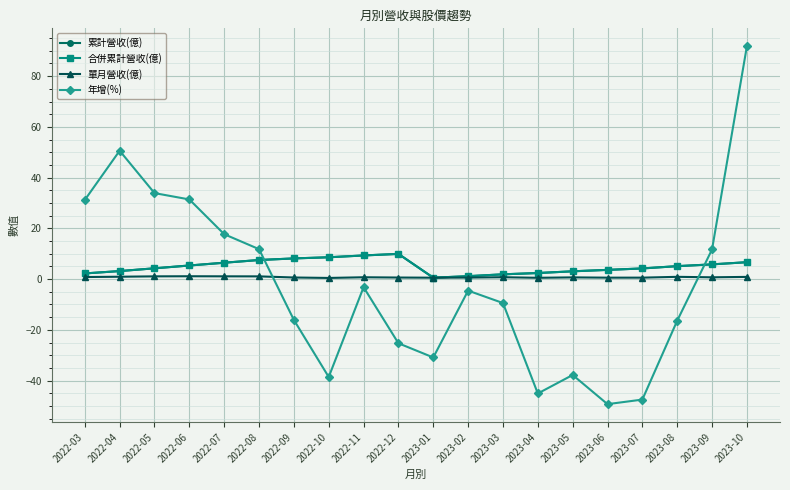

After their last crossing, which series has the higher values: 年增(%) or 合併累計營收(億)?

年增(%)